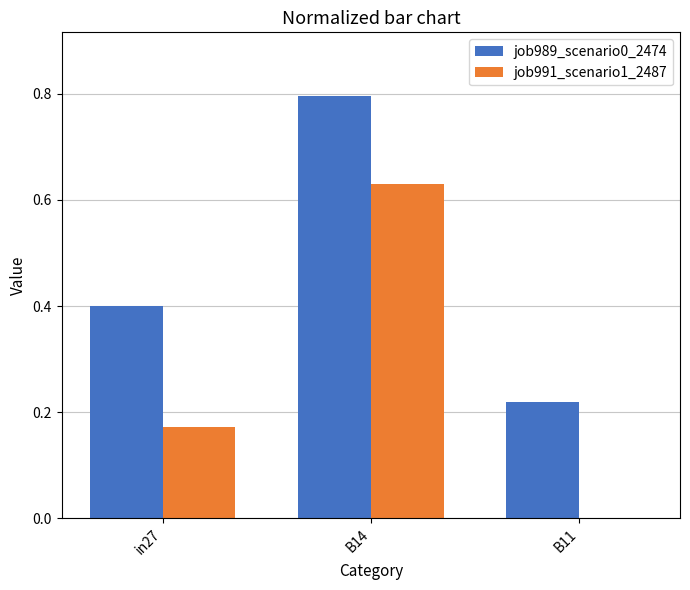

What is the sum of the job989_scenario0_2474 values at in27 and B14?

1.2